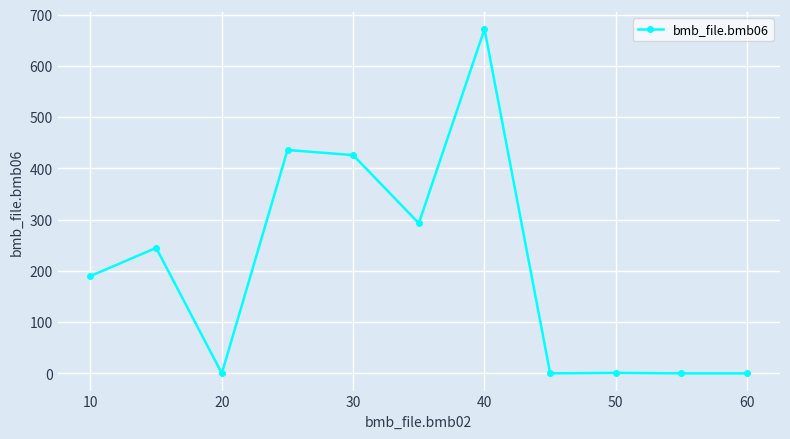

How many values are below 190?

5